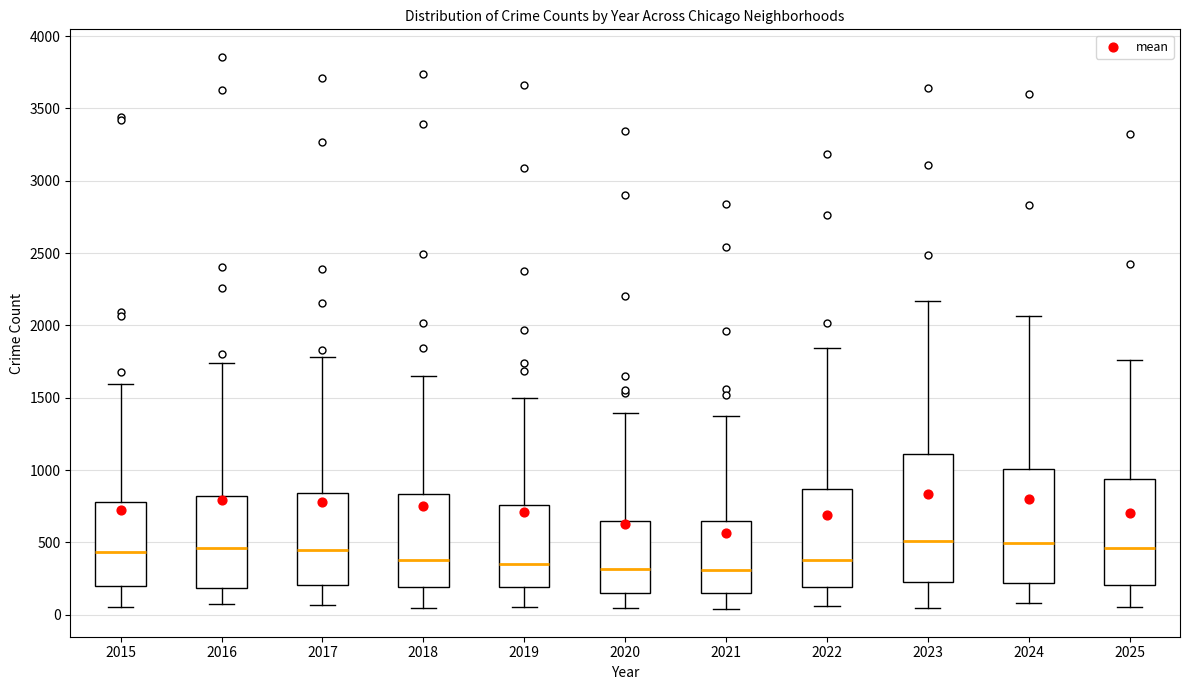

Where is the lower edge of the box at x = 2021 on the y-axis? The values are not printed on the chart, so give them approximately, as read against the axis.

150